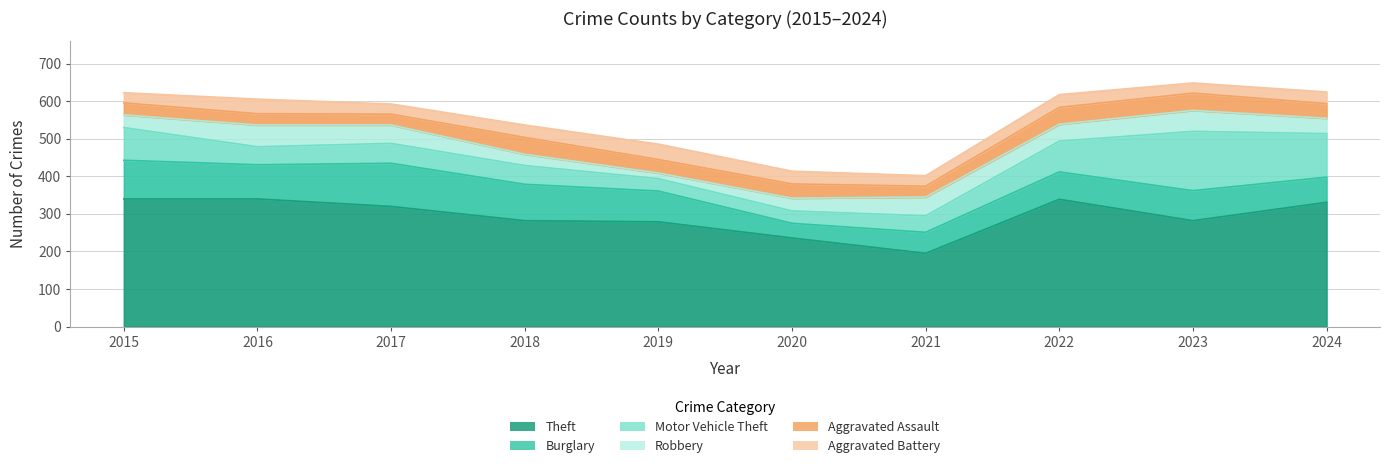

At how many categories does at least one series exceed 287?

5